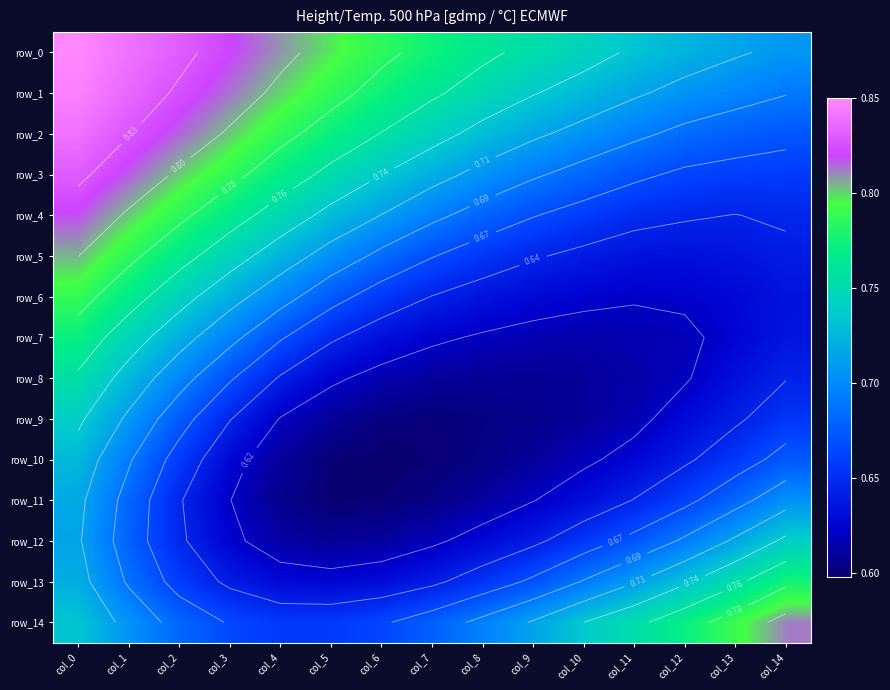

How many series are shown in this chart?

15